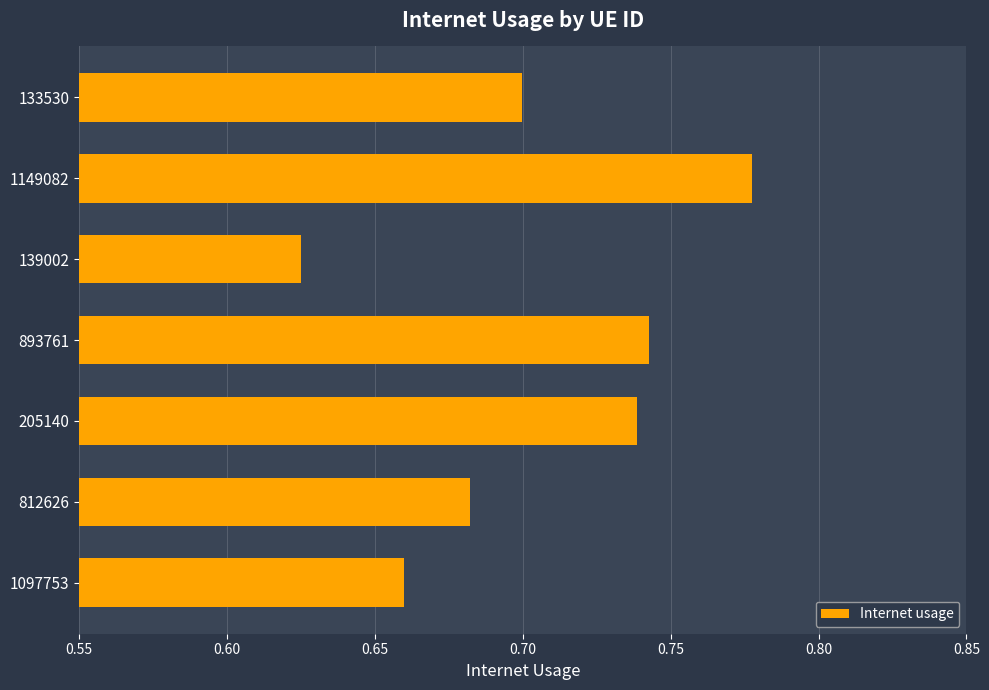

How many values are between 0 and 1?

7